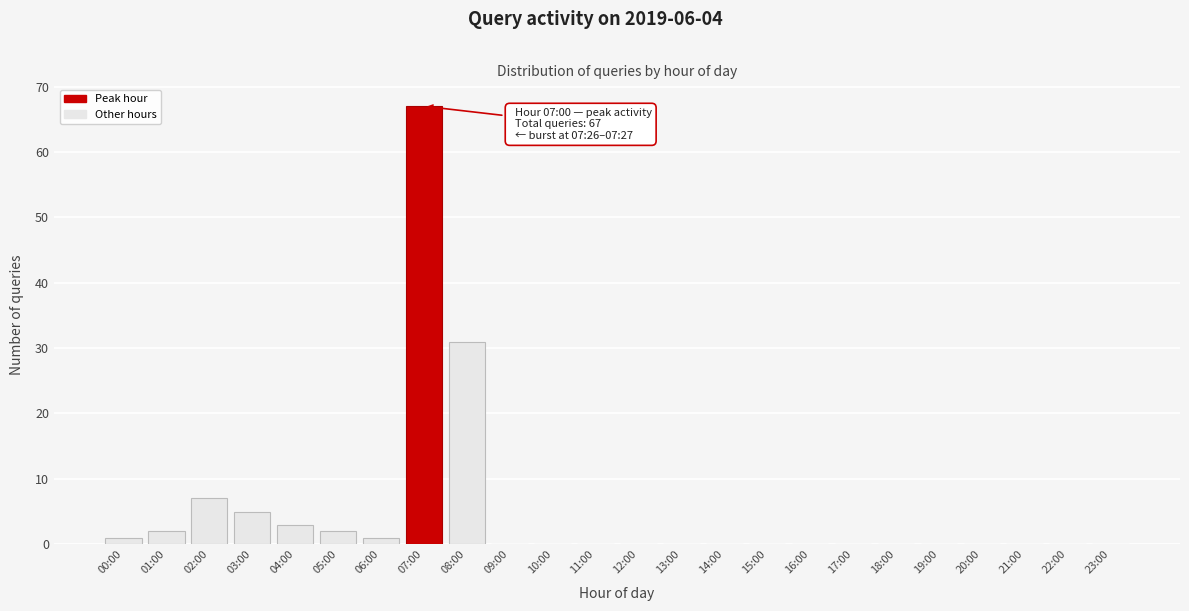

Reading right to left, transcribe all the data shown in this chart.

23:00=0	22:00=0	21:00=0	20:00=0	19:00=0	18:00=0	17:00=0	16:00=0	15:00=0	14:00=0	13:00=0	12:00=0	11:00=0	10:00=0	09:00=0	08:00=31	07:00=67	06:00=1	05:00=2	04:00=3	03:00=5	02:00=7	01:00=2	00:00=1